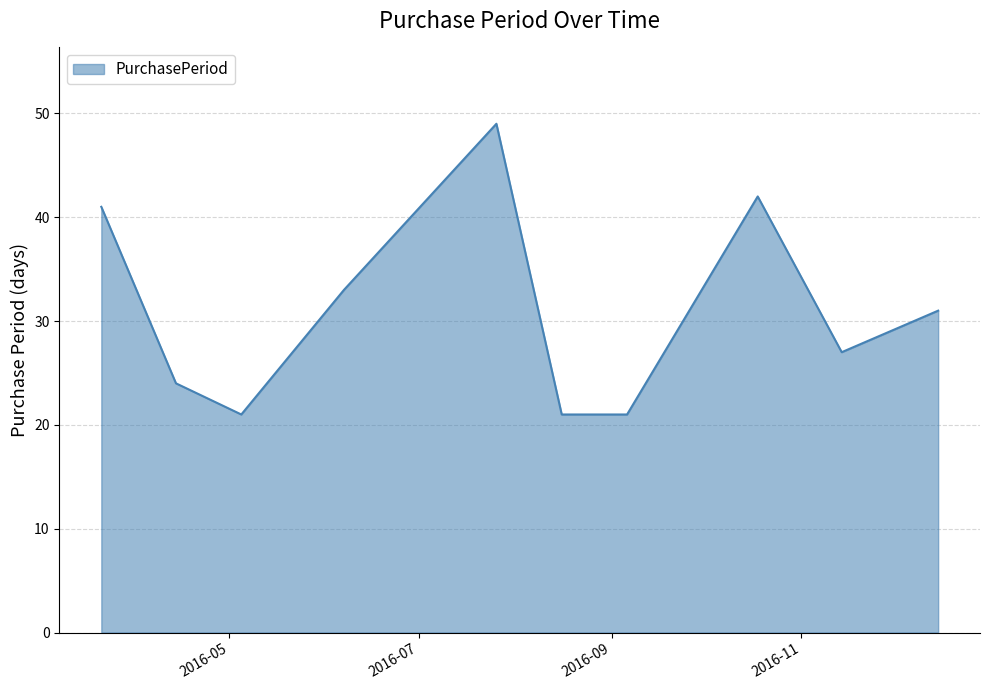

What is the difference between the maximum and minimum values?

28